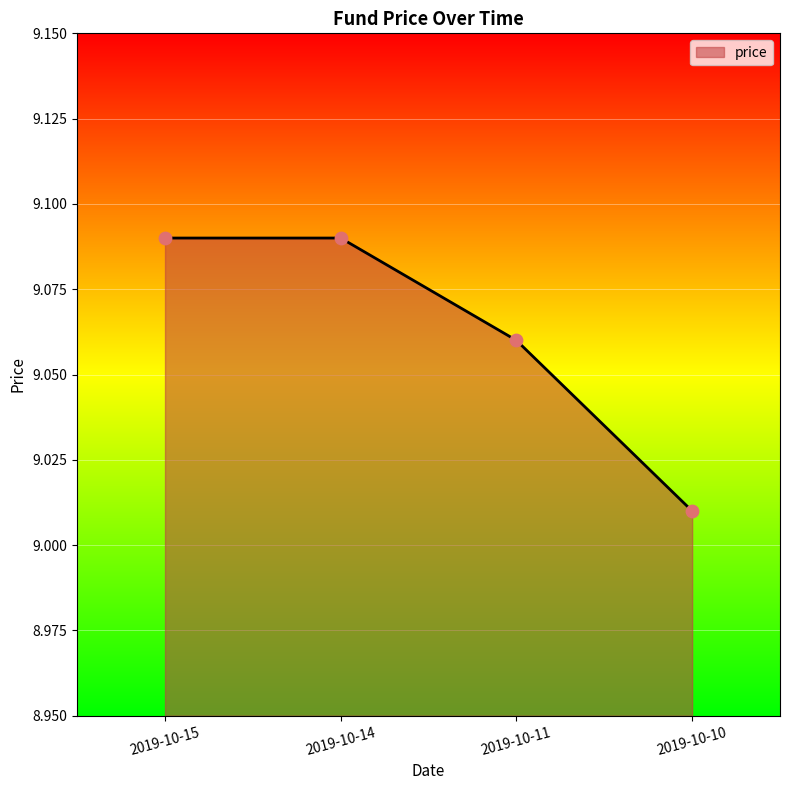

Between 2019-10-15 and 2019-10-11, which is larger?

2019-10-15